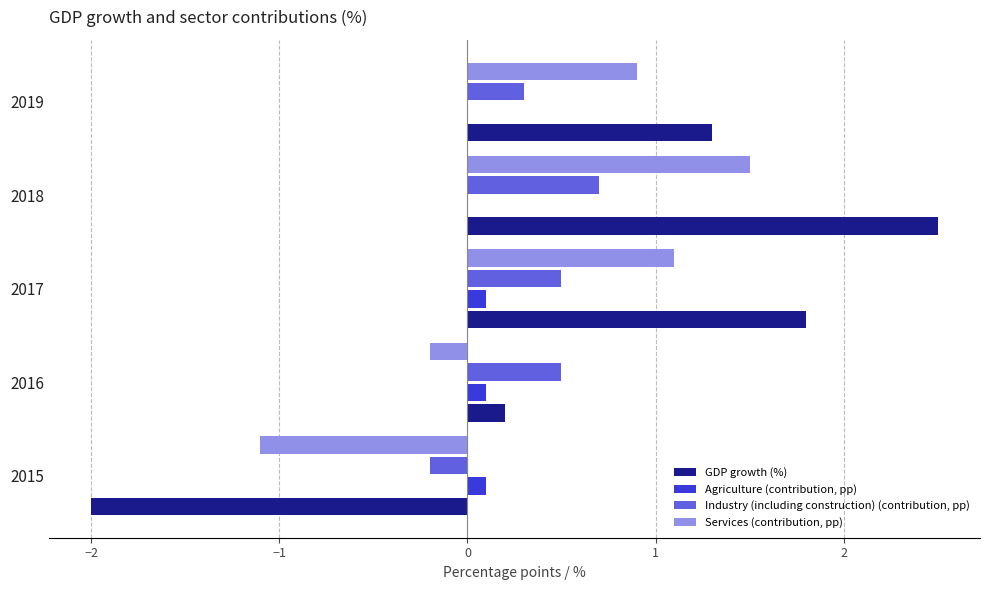

True or false: GDP growth (%) has a value of 1.1 at 2018.

False